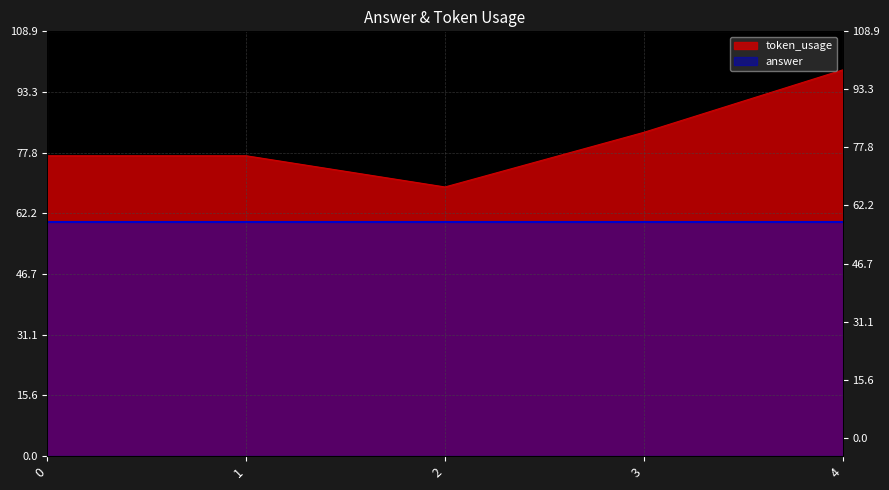

Which label corresponds to the largest value in the chart?

4